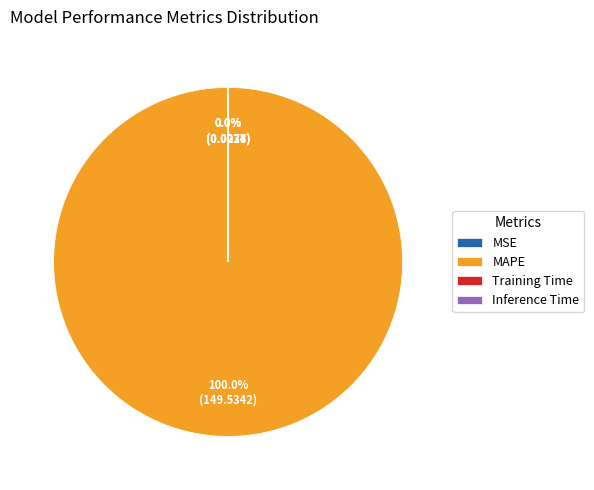

Does MAPE account for over 50% of the chart?

Yes